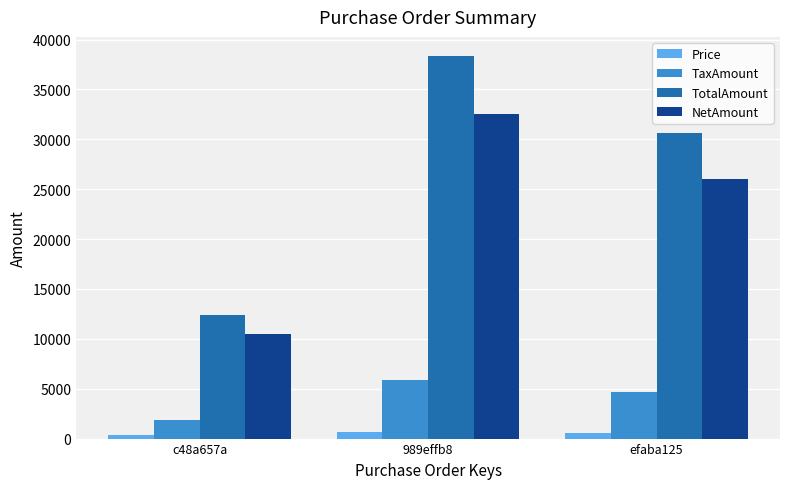

What is the difference between the Price values at efaba125 and 989effb8?

130